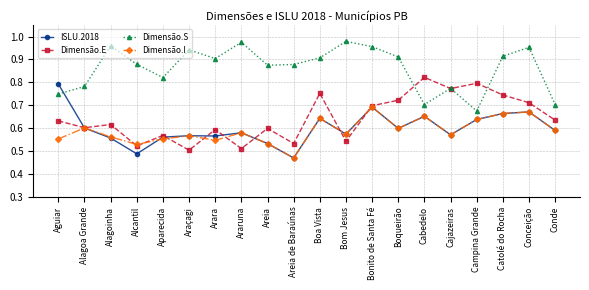

What is the spread (max minus min) of values at Aparecida?

0.3